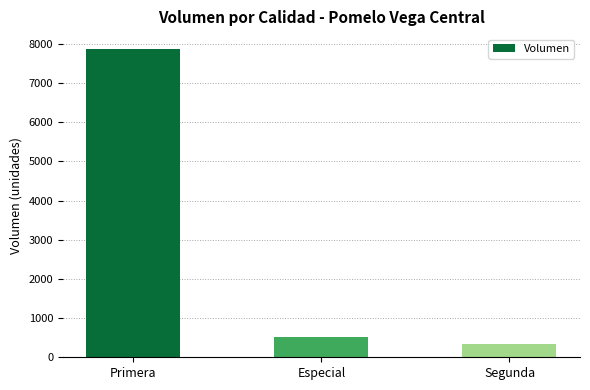

Approximately how many times larger is the value at Segunda compared to Especial?

0.6